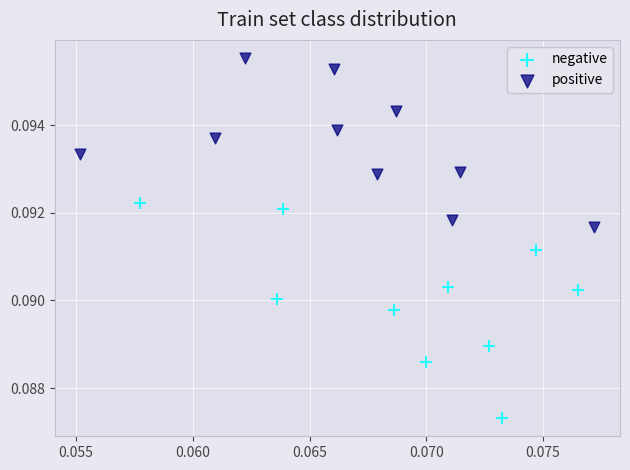

Which series contains the highest Y value?

positive